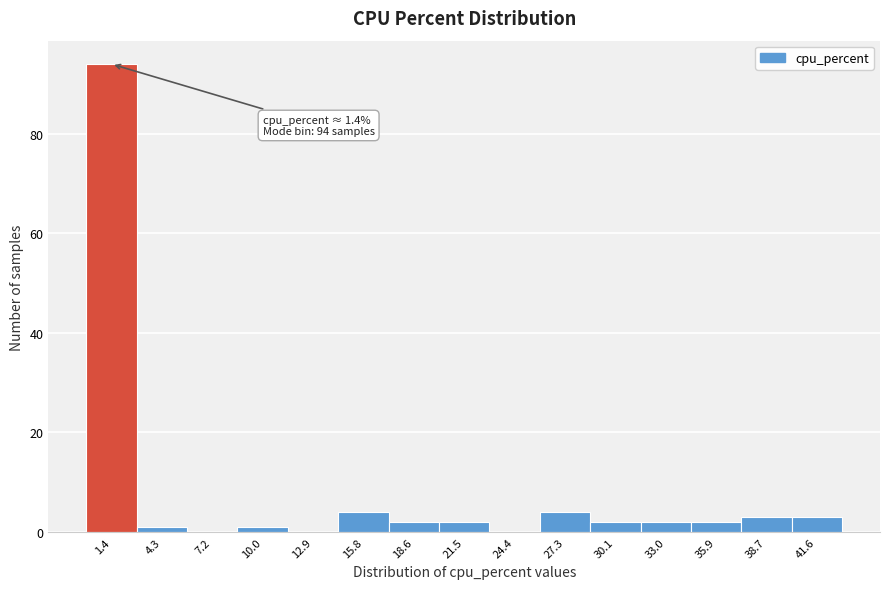

Over which range of the x-axis is the bar tallest?

0.0 to 3.0